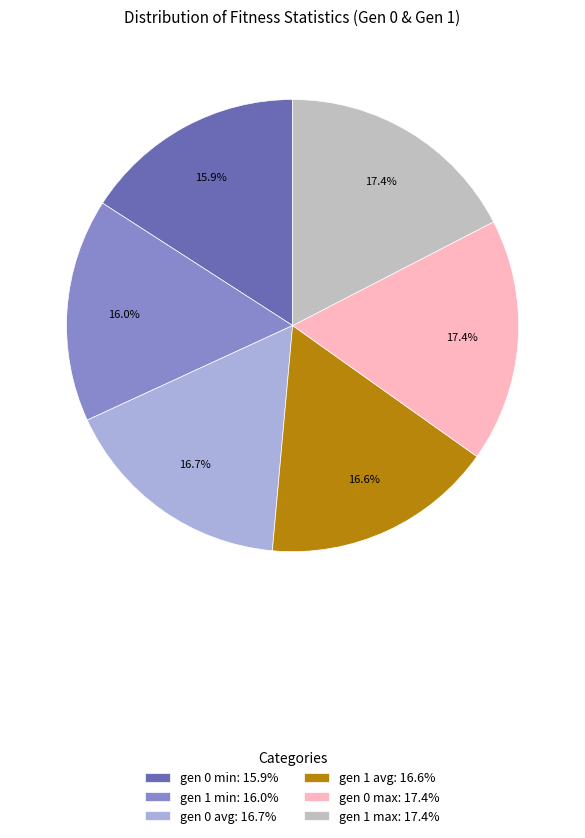

What is the change in value from gen 1 min to gen 0 avg?

+8.0